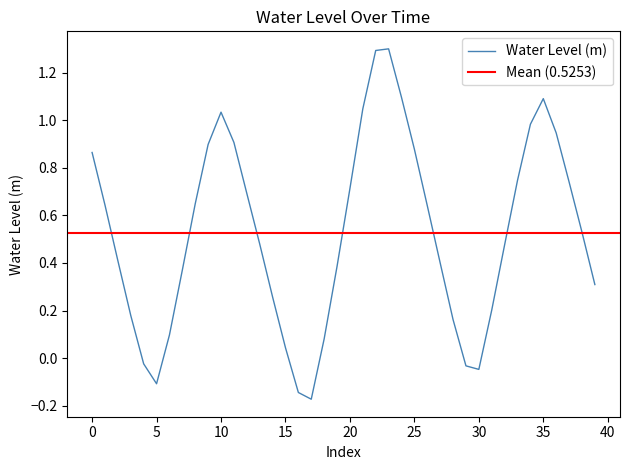

What is the sum of all values?

21.0